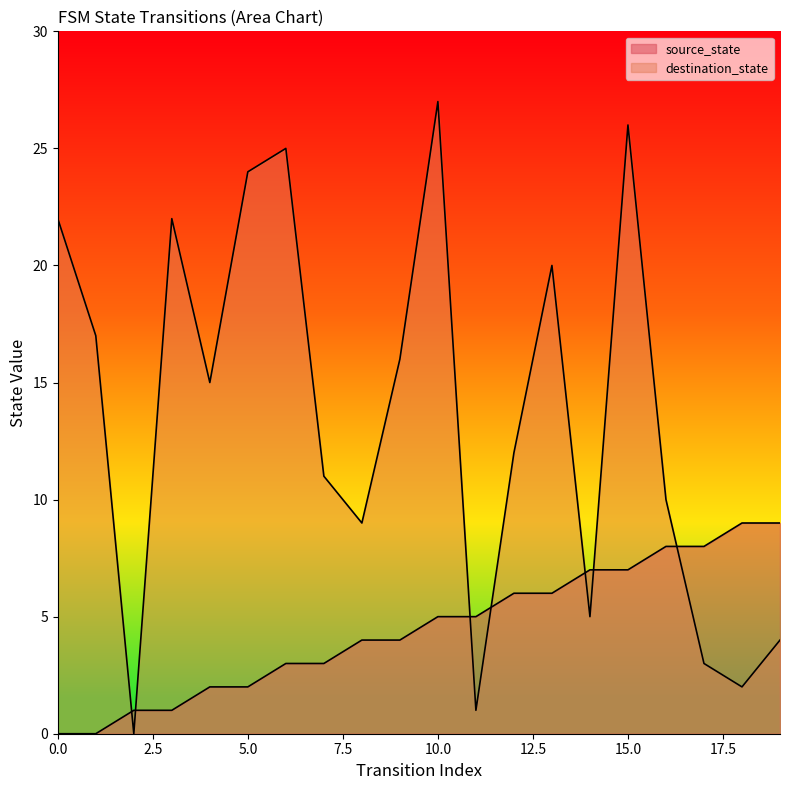

Which series has the largest total across all categories?

destination_state